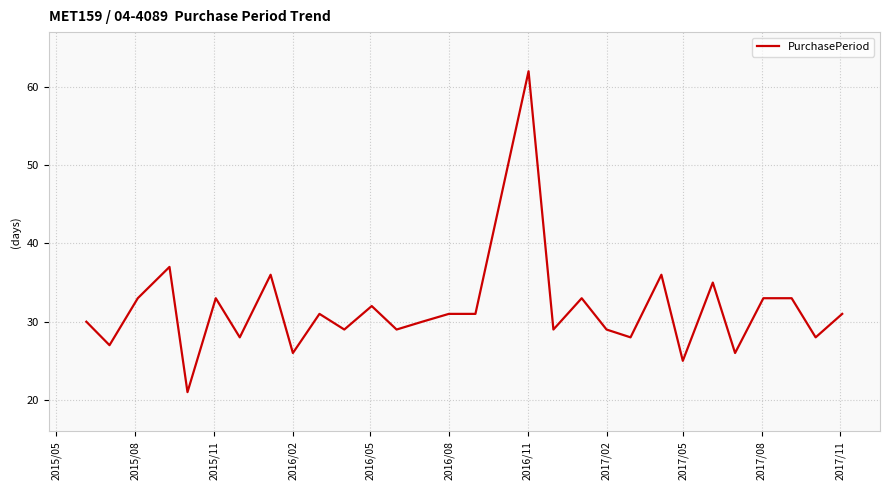

What is the difference between the maximum and minimum values?

41